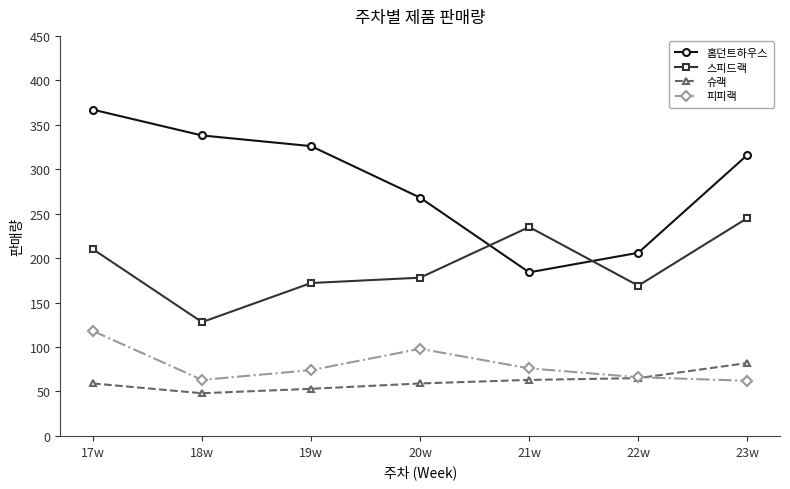

At which category is the sum across all series the highest?

17w